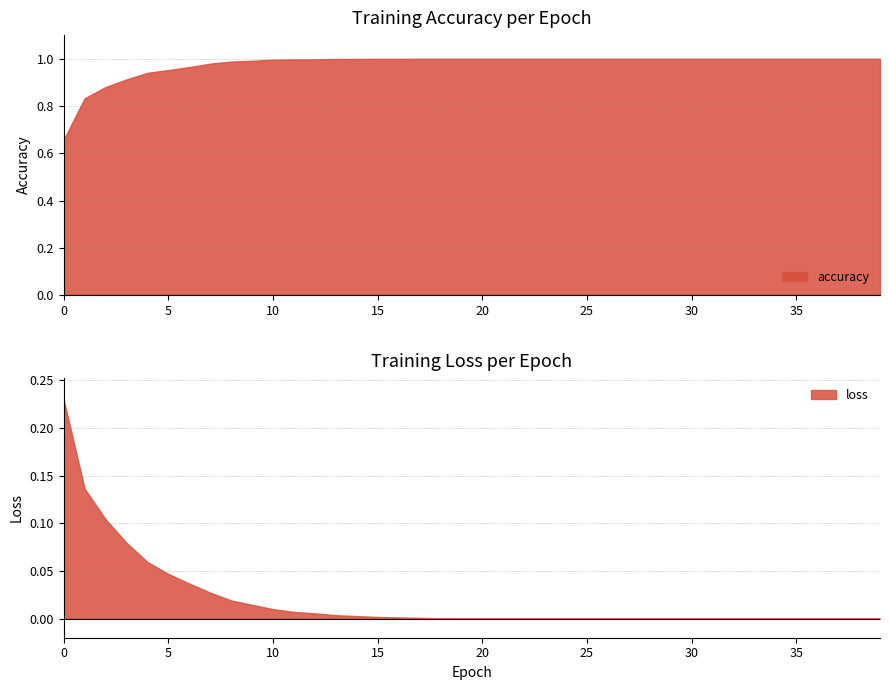

What is the value of the accuracy point at the 12th from the left?

1.0